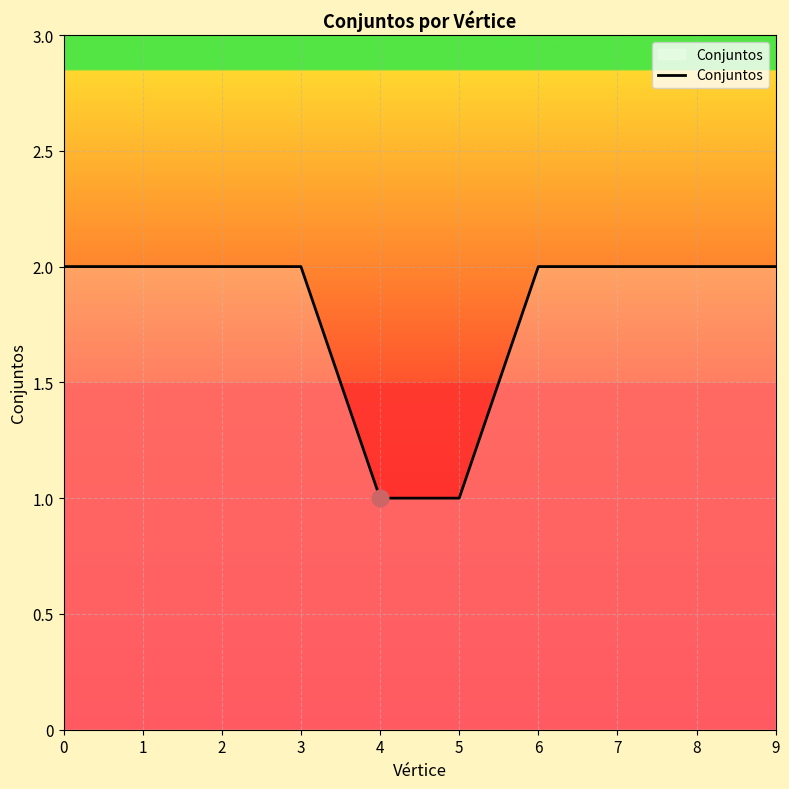

What value does the data have at 5?

1